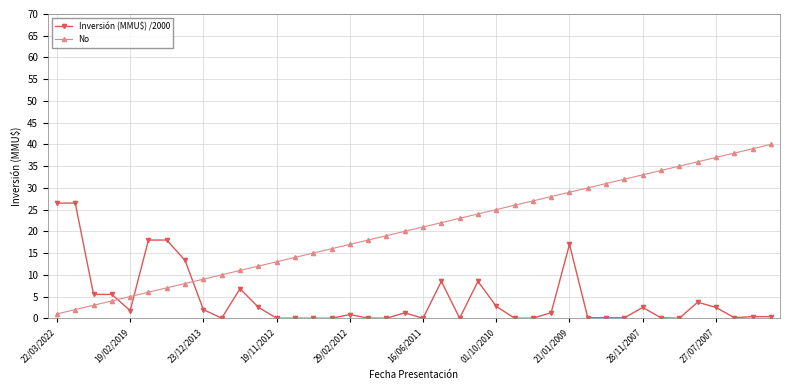

List the series in order of their overall mean, lowest first.

Inversión (MMU$) /2000, No